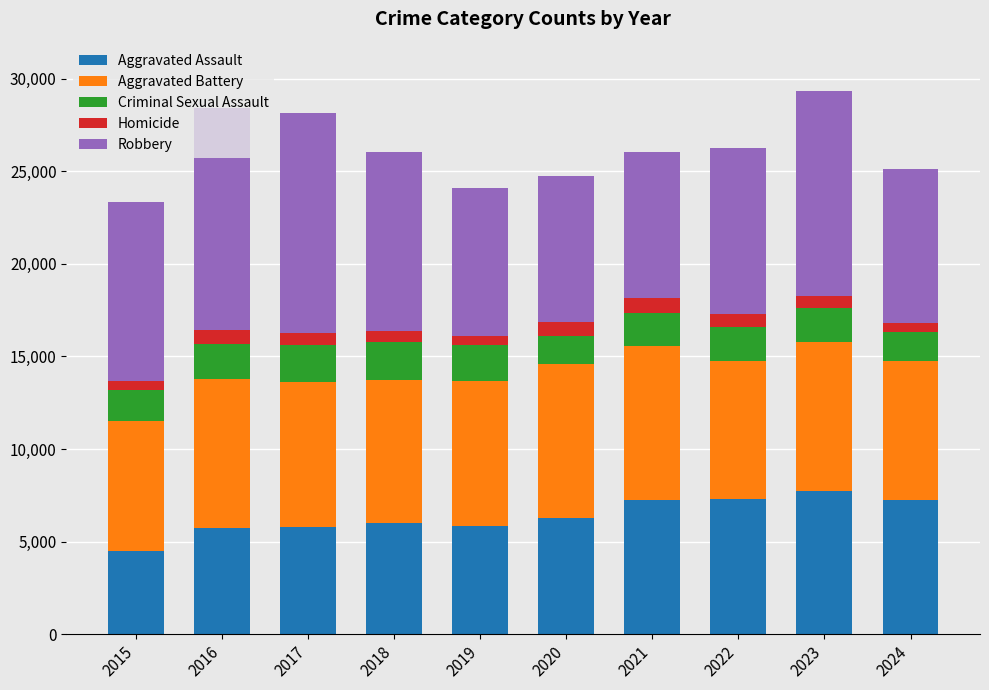

The value of Aggravated Assault at 2022 is 4443. True or false?

False